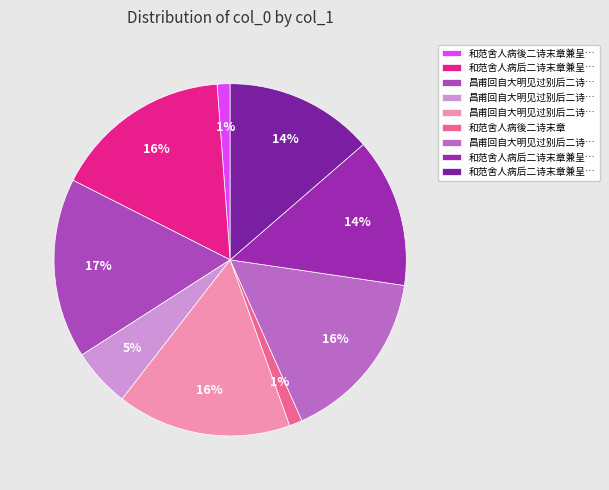

How many slices are in this pie chart?

9